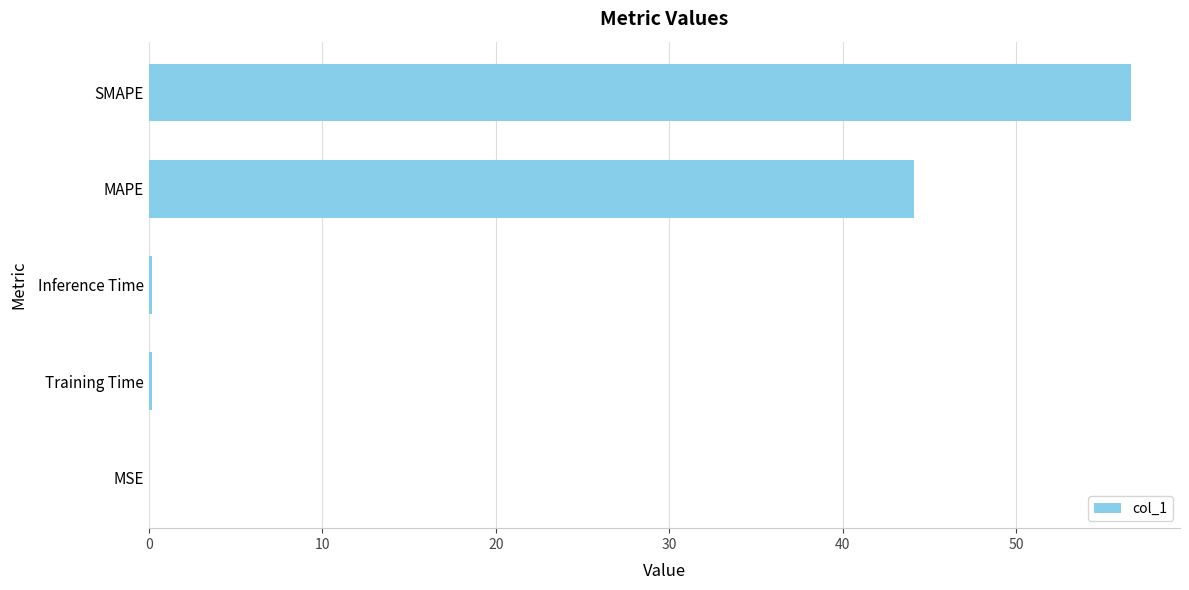

True or false: the data shows 12.4 at SMAPE.

False